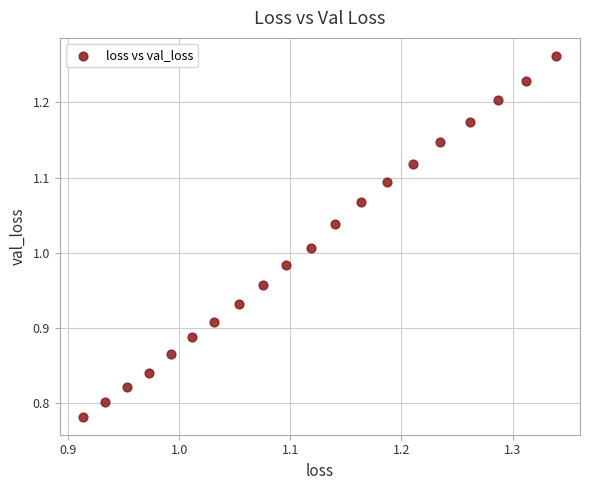

What is the range of Y values (max minus min)?

0.5